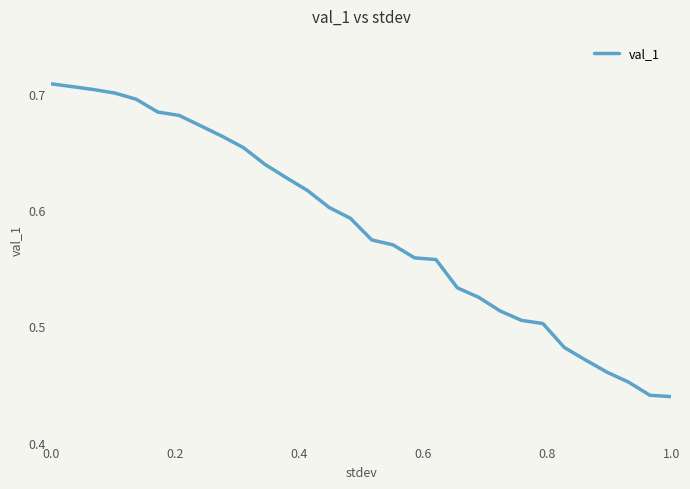

What is the difference between the maximum and minimum values?

0.3